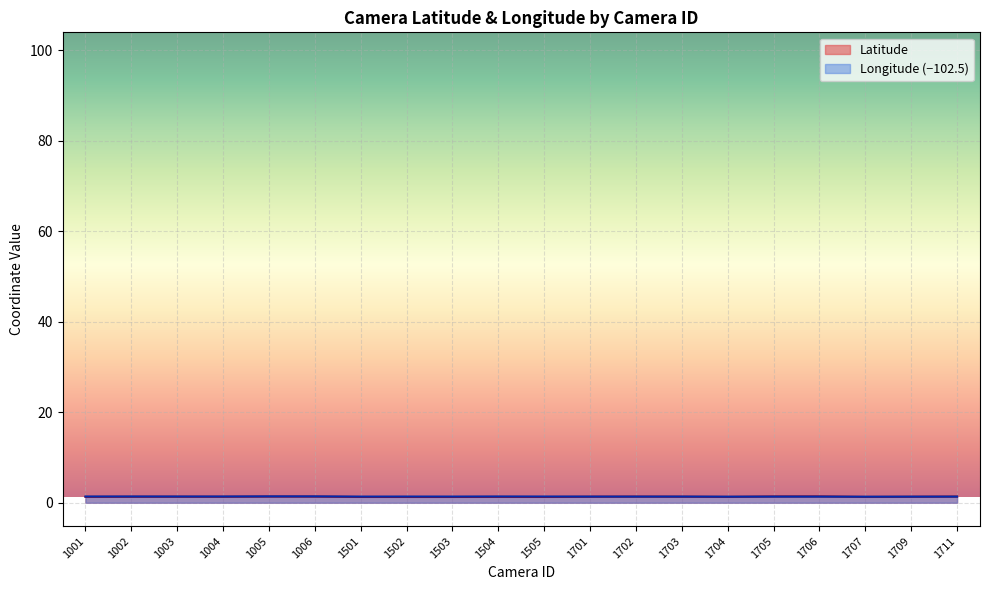

Where is Longitude nearest to the value 1?

1707